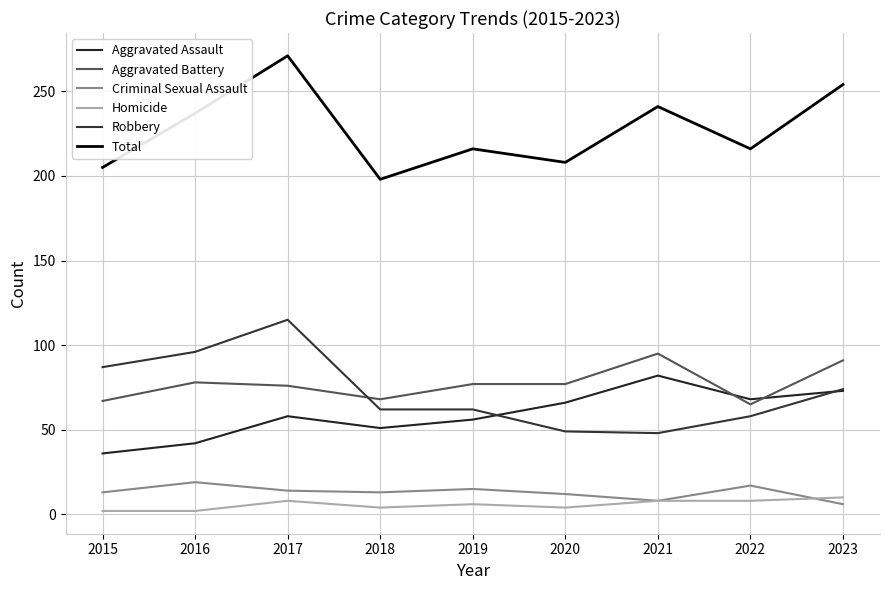

True or false: Aggravated Battery and Robbery intersect in this chart.

True